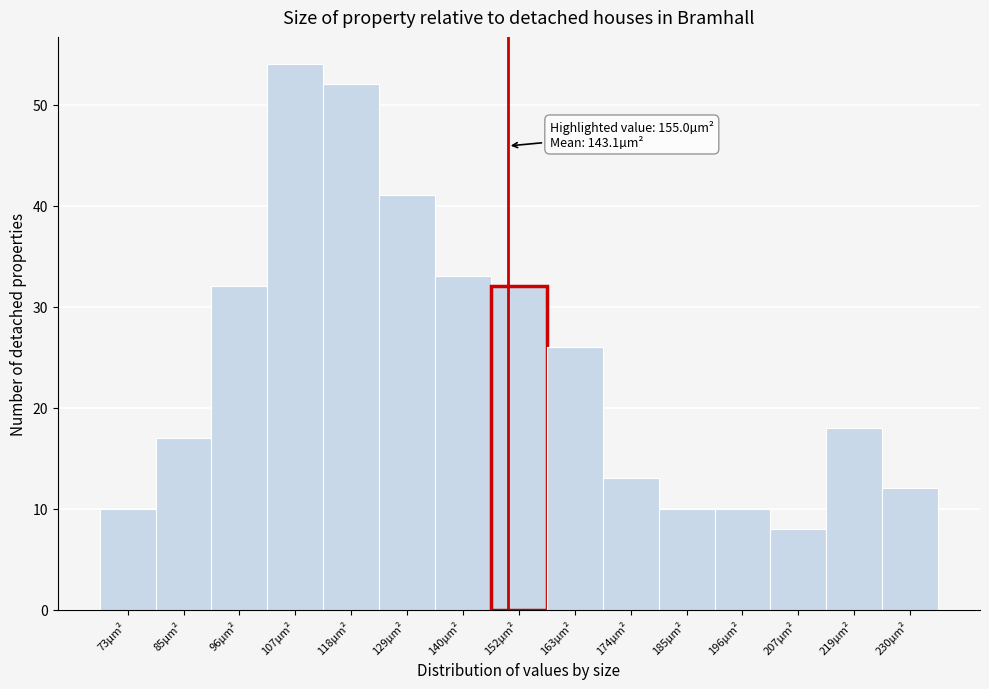

Reading left to right, extract all data points from this chart.

73µm²=10	85µm²=17	96µm²=32	107µm²=54	118µm²=52	129µm²=41	140µm²=33	152µm²=32	163µm²=26	174µm²=13	185µm²=10	196µm²=10	207µm²=8	219µm²=18	230µm²=12